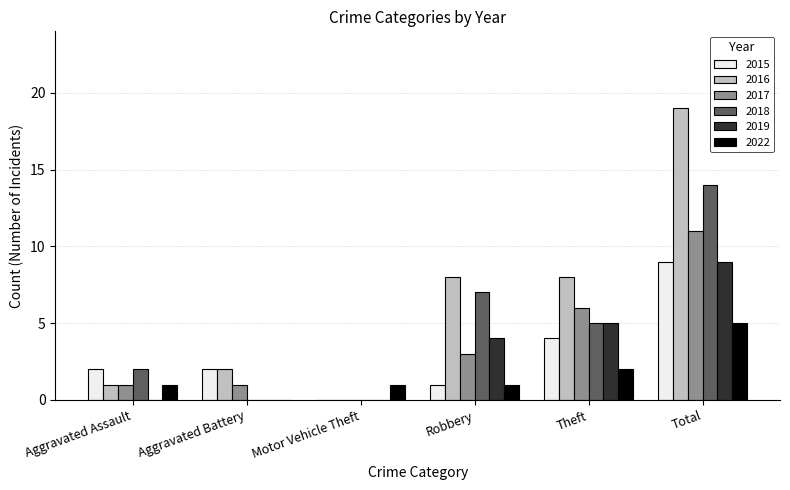

How many groups of bars are there?

6